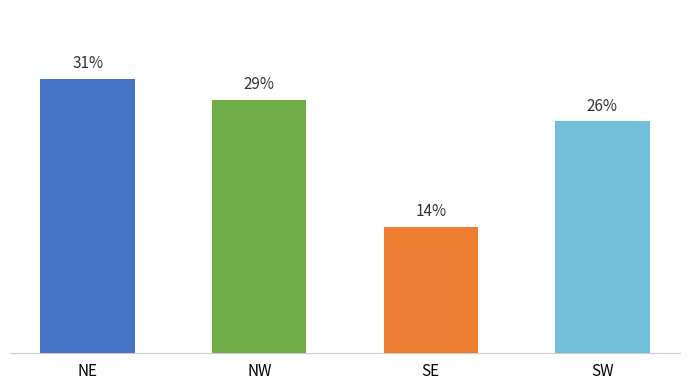

Count the number of values greater than 12.

1